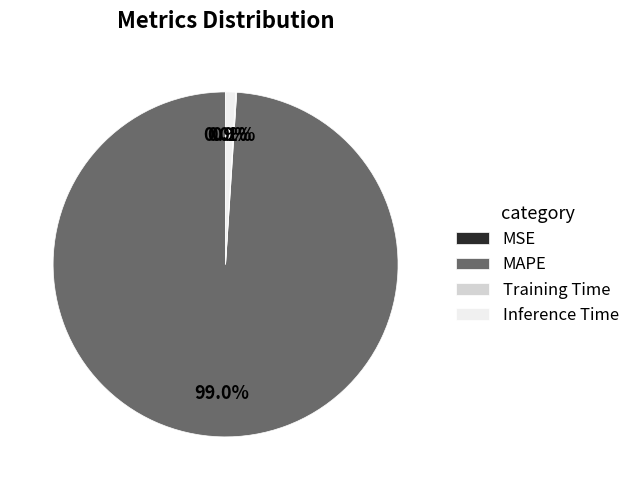

Which slice is the largest?

MAPE